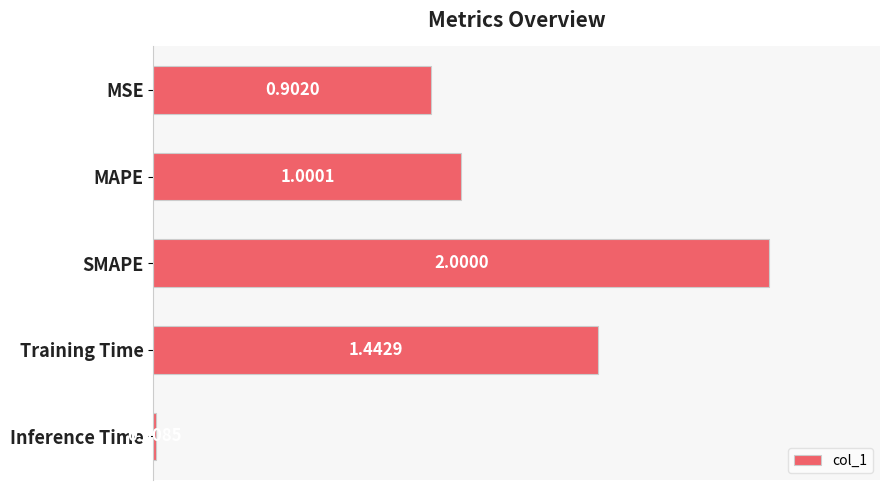

Rank the categories by value from highest to lowest.

SMAPE, Training Time, MAPE, MSE, Inference Time